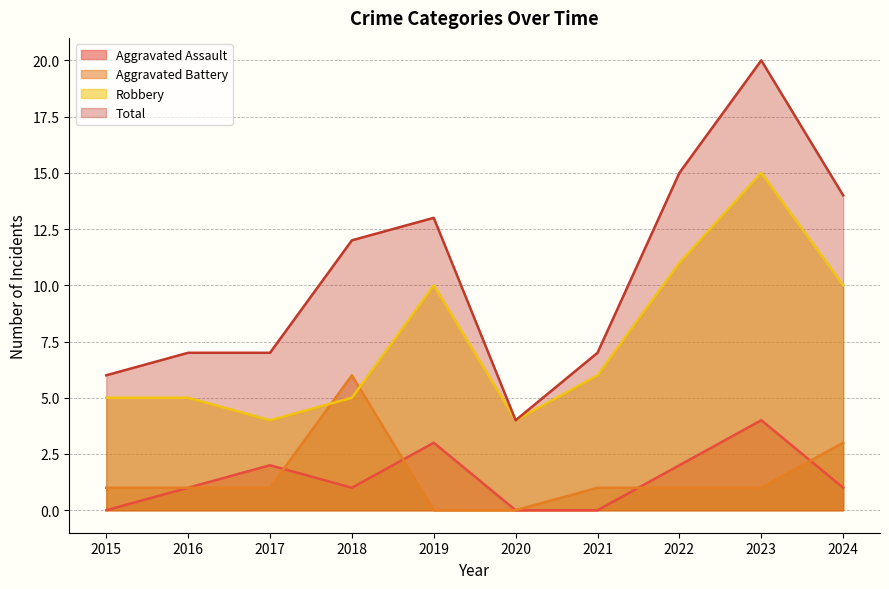

Where is the first local maximum for Total?

2019